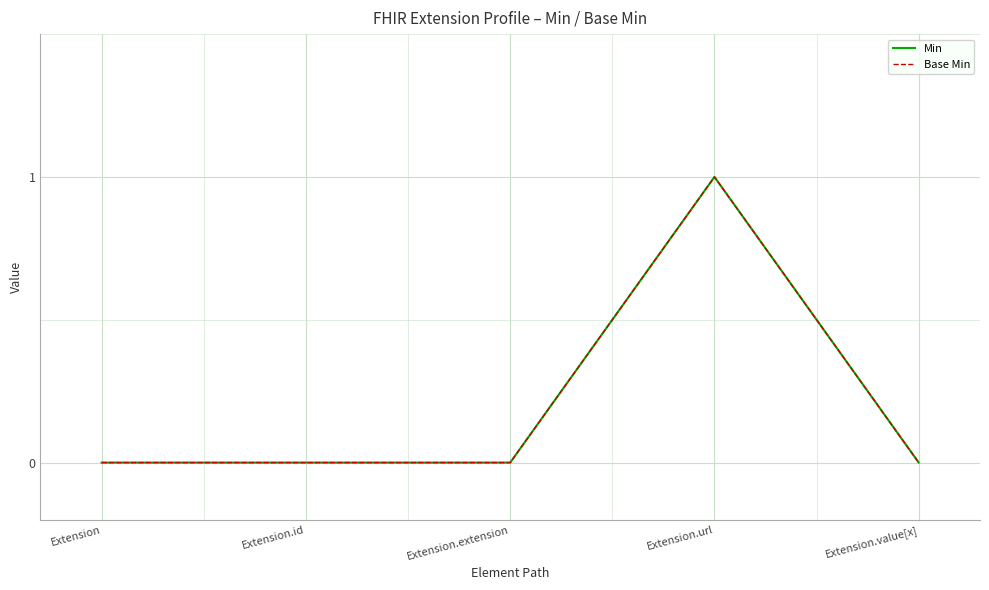

Is this an area chart (filled region under the line)?

No